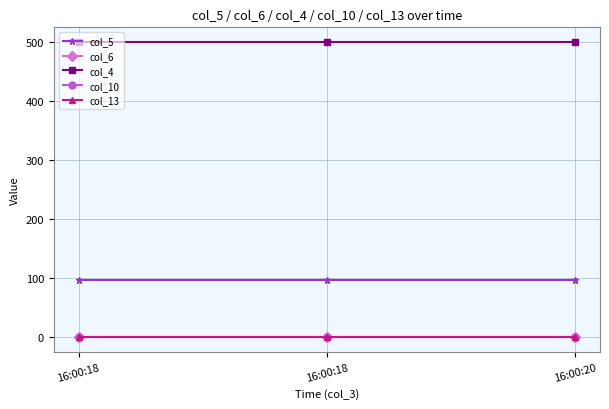

Is this an area chart (filled region under the line)?

No